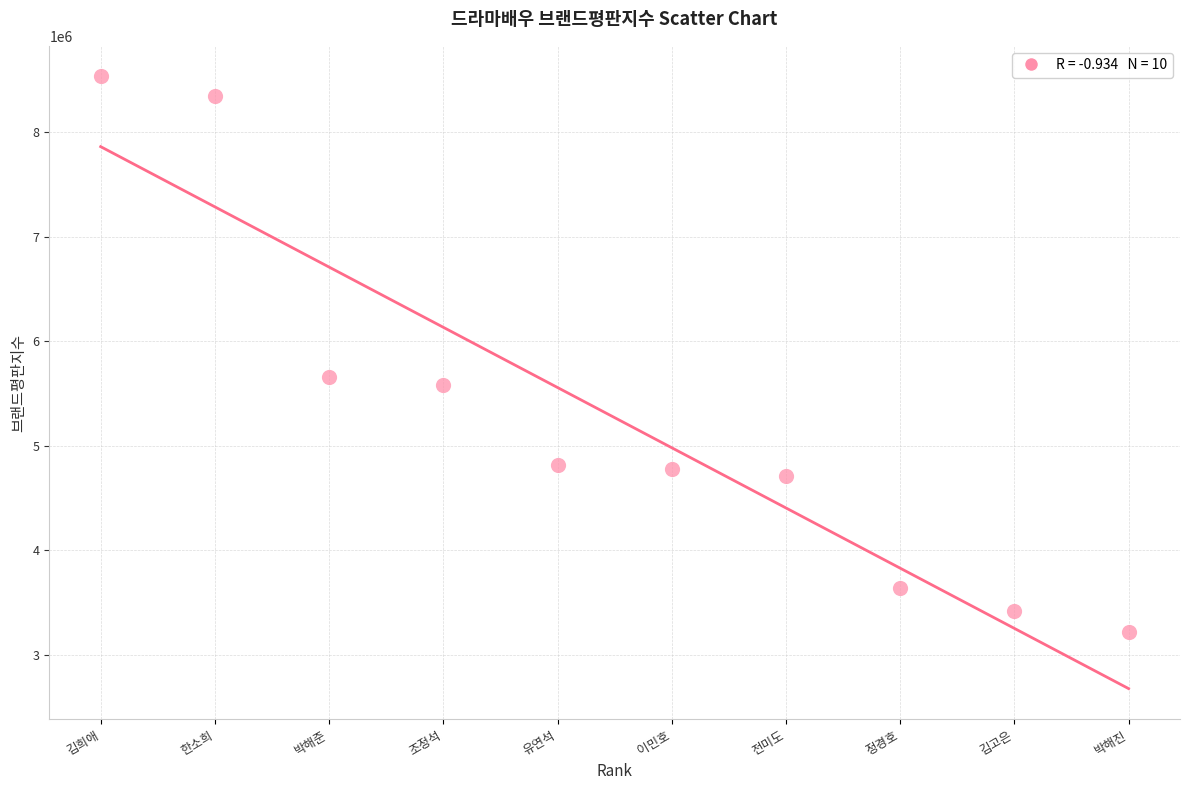

What Y value in the scatter plot is closest to 5879217?

5658462